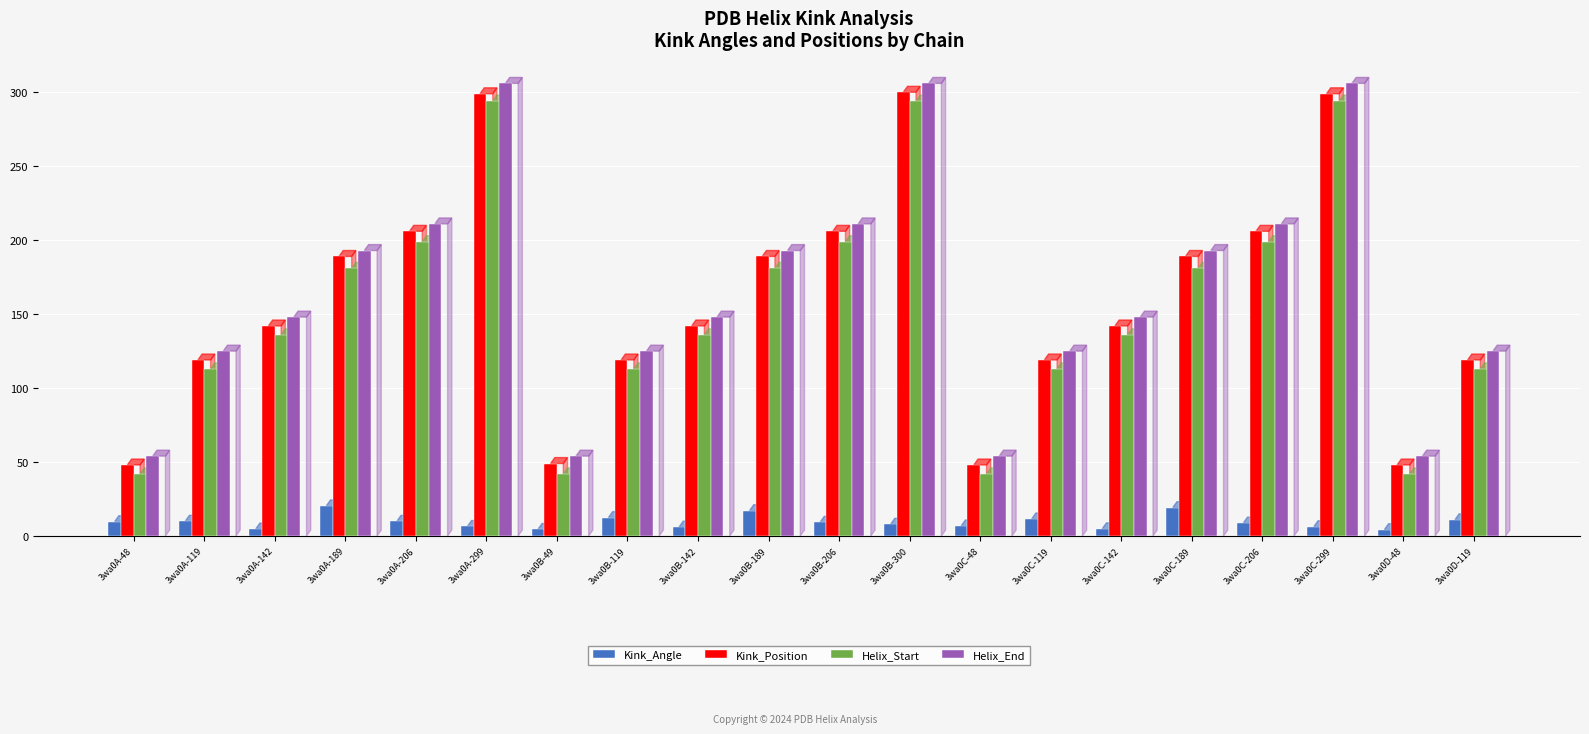

Is the value of Kink_Angle at 3wa0D-48 greater than the value of Helix_Start at 3wa0C-189?

No